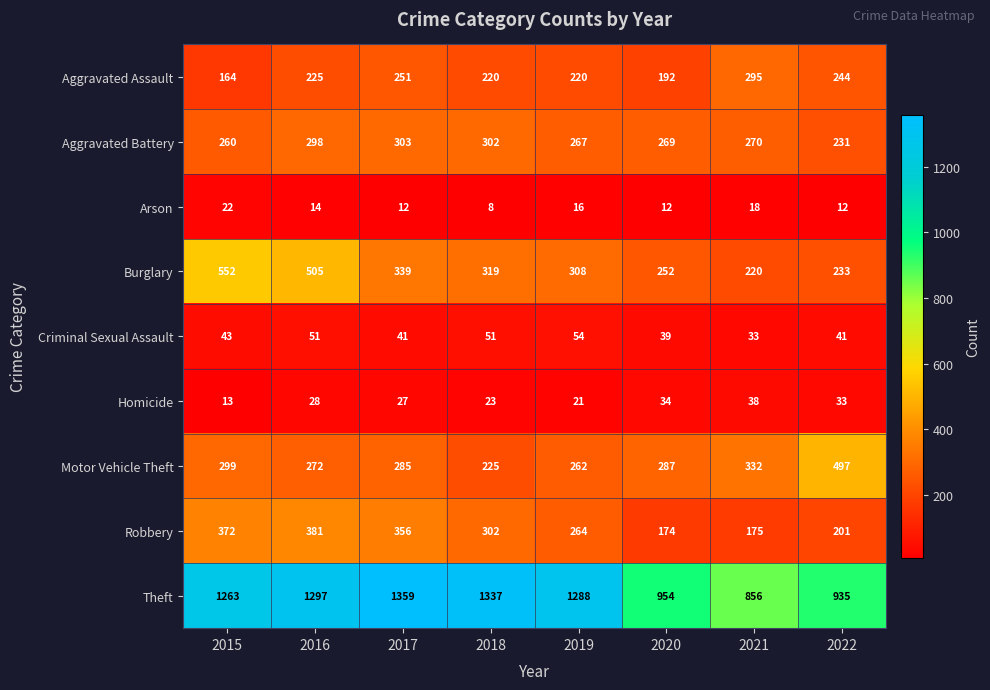

Between 2015 and 2021, which series saw the biggest shift?

Theft